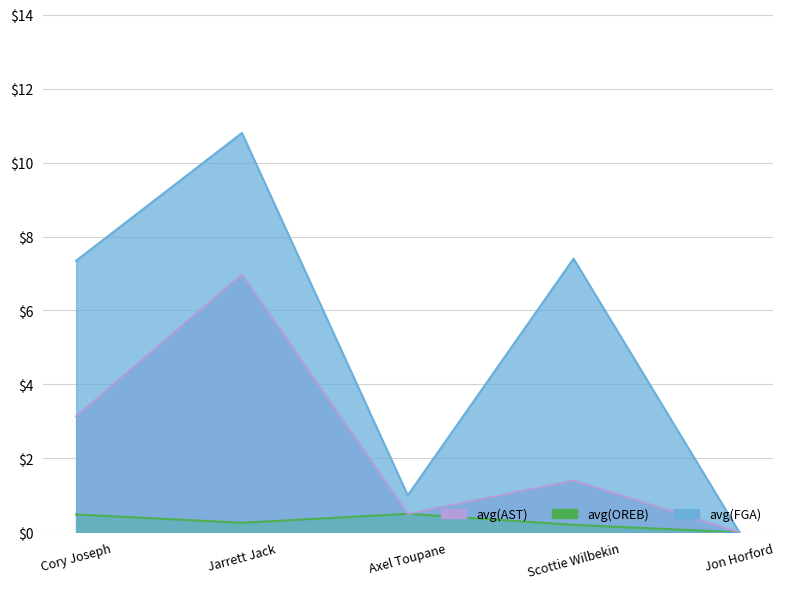

Reading left to right, list all the values displayed in this chart.

avg(FGA): Cory Joseph=7.3	Jarrett Jack=10.8	Axel Toupane=1.0	Scottie Wilbekin=7.4	Jon Horford=0.0
avg(OREB): Cory Joseph=0.5	Jarrett Jack=0.3	Axel Toupane=0.5	Scottie Wilbekin=0.2	Jon Horford=0.0
avg(AST): Cory Joseph=3.1	Jarrett Jack=7.0	Axel Toupane=0.5	Scottie Wilbekin=1.4	Jon Horford=0.0